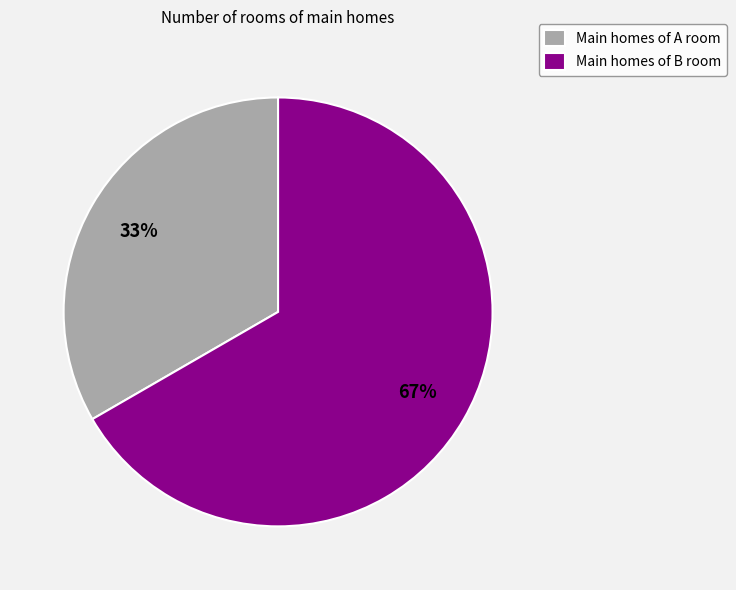

True or false: Main homes of A room accounts for 28% of the total.

False